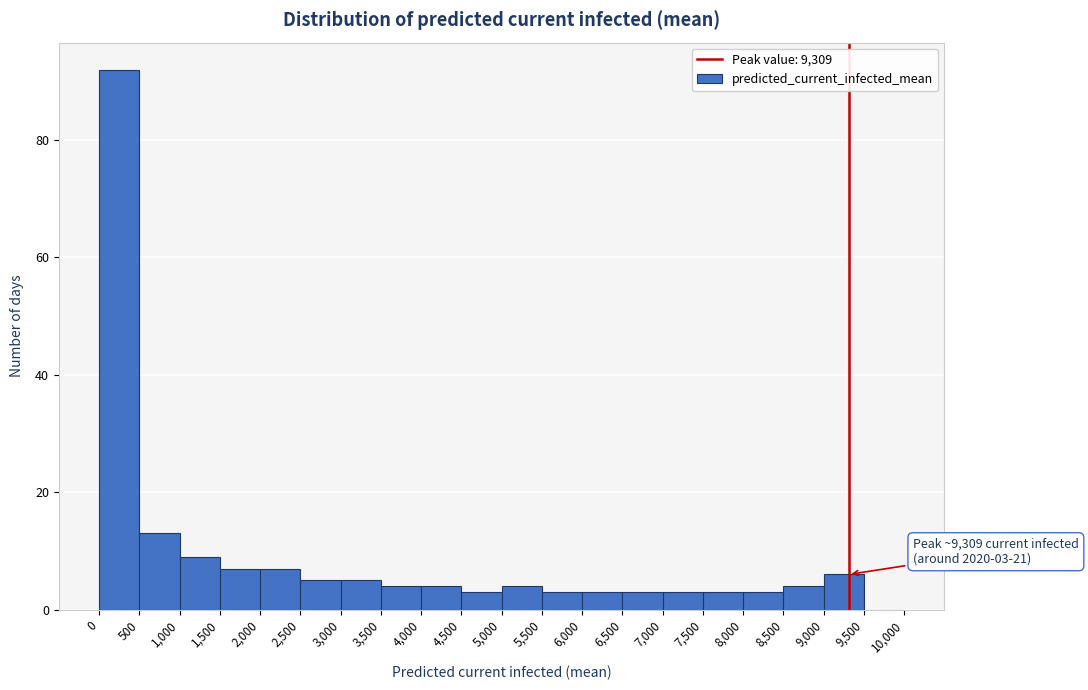

Over which range of the x-axis is the bar tallest?

0 to 500